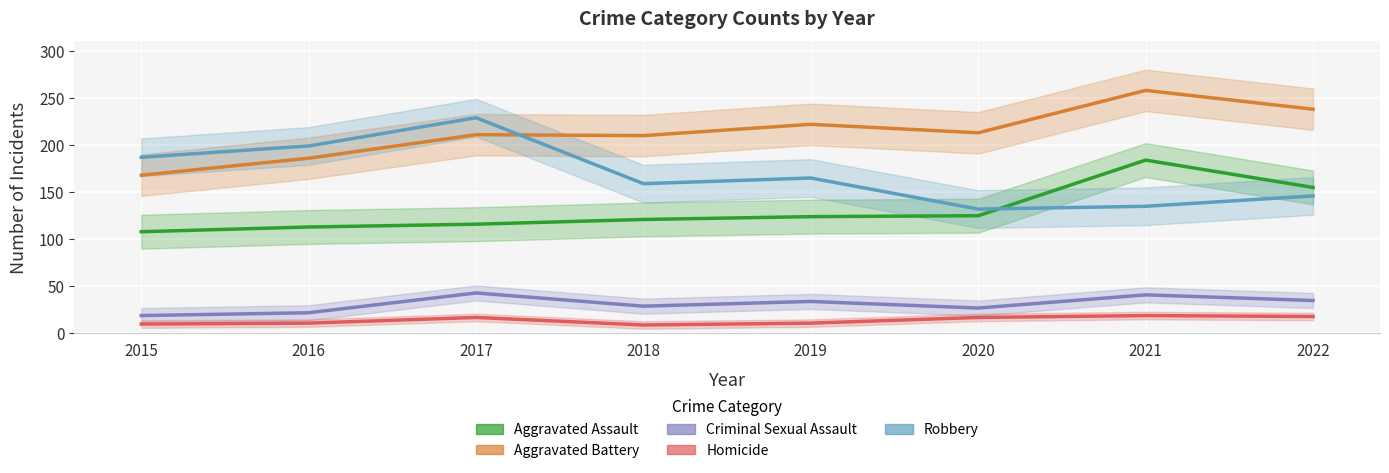

What is the difference between the second highest and minimum values in the Aggravated Battery series?

70